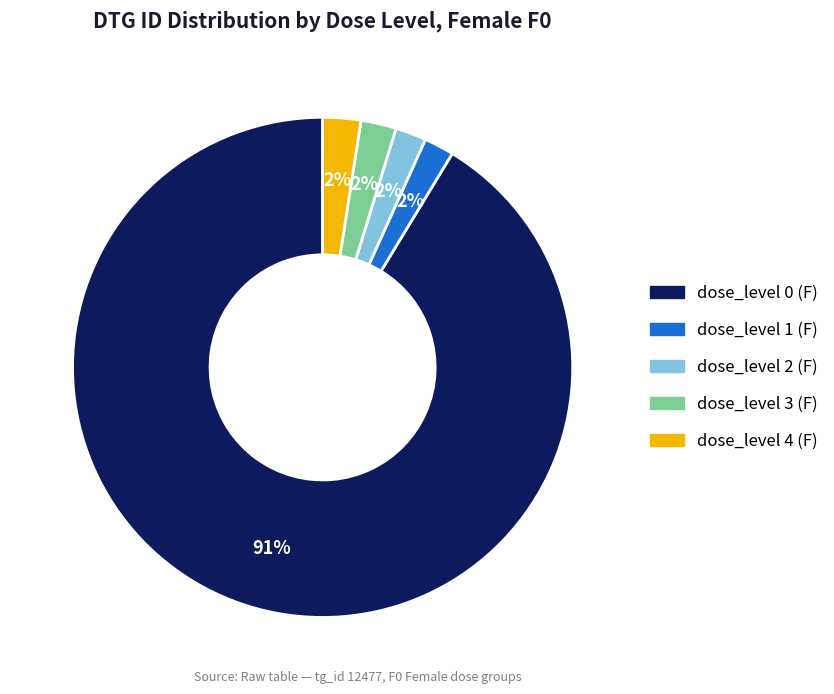

The dose_level 2 (F) slice represents 2% of the pie. True or false?

True